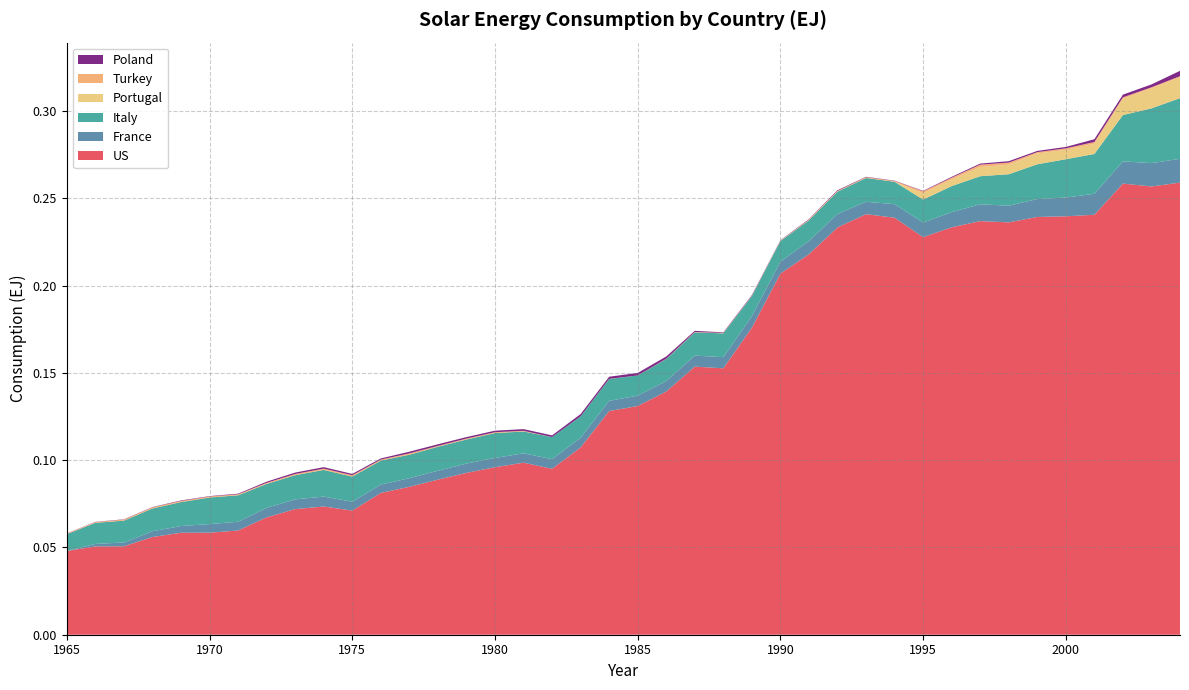

Reading right to left, extract all data points from this chart.

US: 0.3	0.3	0.3	0.2	0.2	0.2	0.2	0.2	0.2	0.2	0.2	0.2	0.2	0.2	0.2	0.2	0.2	0.2	0.1	0.1	0.1	0.1	0.1	0.1	0.1	0.1	0.1	0.1	0.1	0.1	0.1	0.1	0.1	0.1	0.1	0.1	0.1	0.1	0.1	0.0
France: 0.0	0.0	0.0	0.0	0.0	0.0	0.0	0.0	0.0	0.0	0.0	0.0	0.0	0.0	0.0	0.0	0.0	0.0	0.0	0.0	0.0	0.0	0.0	0.0	0.0	0.0	0.0	0.0	0.0	0.0	0.0	0.0	0.0	0.0	0.0	0.0	0.0	0.0	0.0	0.0
Italy: 0.0	0.0	0.0	0.0	0.0	0.0	0.0	0.0	0.0	0.0	0.0	0.0	0.0	0.0	0.0	0.0	0.0	0.0	0.0	0.0	0.0	0.0	0.0	0.0	0.0	0.0	0.0	0.0	0.0	0.0	0.0	0.0	0.0	0.0	0.0	0.0	0.0	0.0	0.0	0.0
Portugal: 0.0	0.0	0.0	0.0	0.0	0.0	0.0	0.0	0.0	0.0	0.0	0.0	0.0	0.0	0.0	0.0	0.0	0.0	0.0	0.0	0.0	0.0	0.0	0.0	0.0	0.0	0.0	0.0	0.0	0.0	0.0	0.0	0.0	0.0	0.0	0.0	0.0	0.0	0.0	0.0
Turkey: 0.0	0.0	0.0	0.0	0.0	0.0	0.0	0.0	0.0	0.0	0.0	0.0	0.0	0.0	0.0	0.0	0.0	0.0	0.0	0.0	0.0	0.0	0.0	0.0	0.0	0.0	0.0	0.0	0.0	0.0	0.0	0.0	0.0	0.0	0.0	0.0	0.0	0.0	0.0	0.0
Poland: 0.0	0.0	0.0	0.0	0.0	0.0	0.0	0.0	0.0	0.0	0.0	0.0	0.0	0.0	0.0	0.0	0.0	0.0	0.0	0.0	0.0	0.0	0.0	0.0	0.0	0.0	0.0	0.0	0.0	0.0	0.0	0.0	0.0	0.0	0.0	0.0	0.0	0.0	0.0	0.0